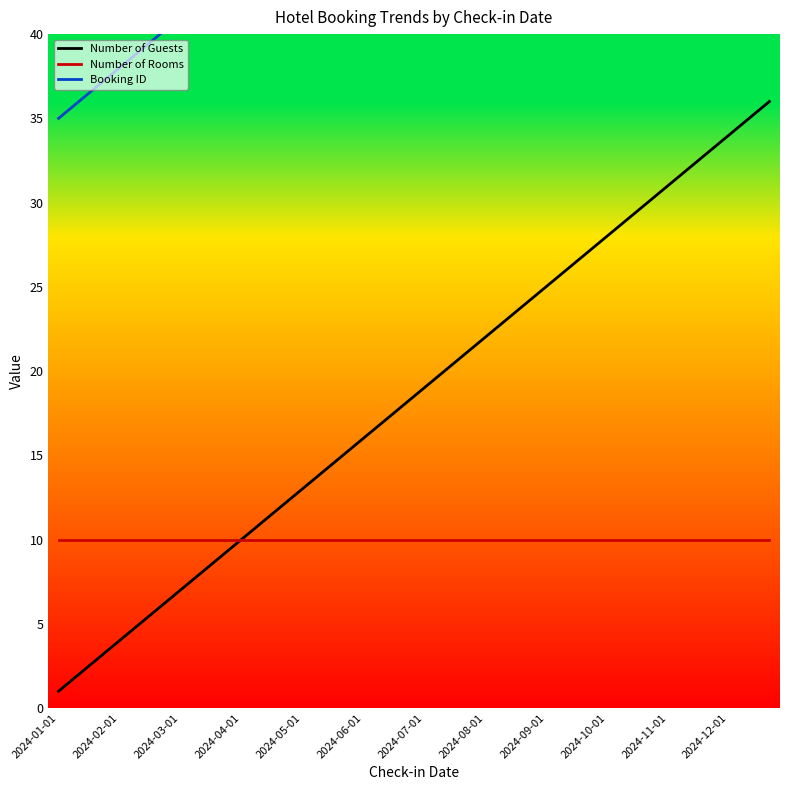

True or false: Number of Rooms and Number of Guests cross at least once.

False